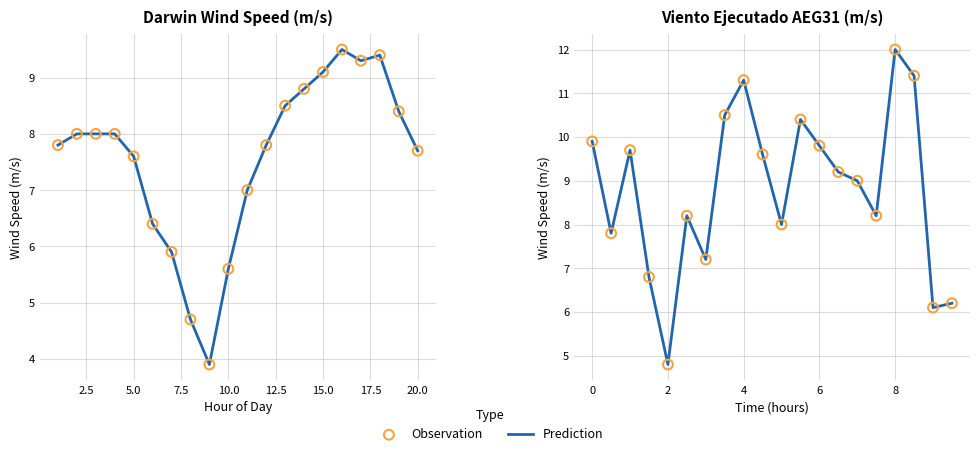

What are all the series names shown in the legend?

Prediction, Observation